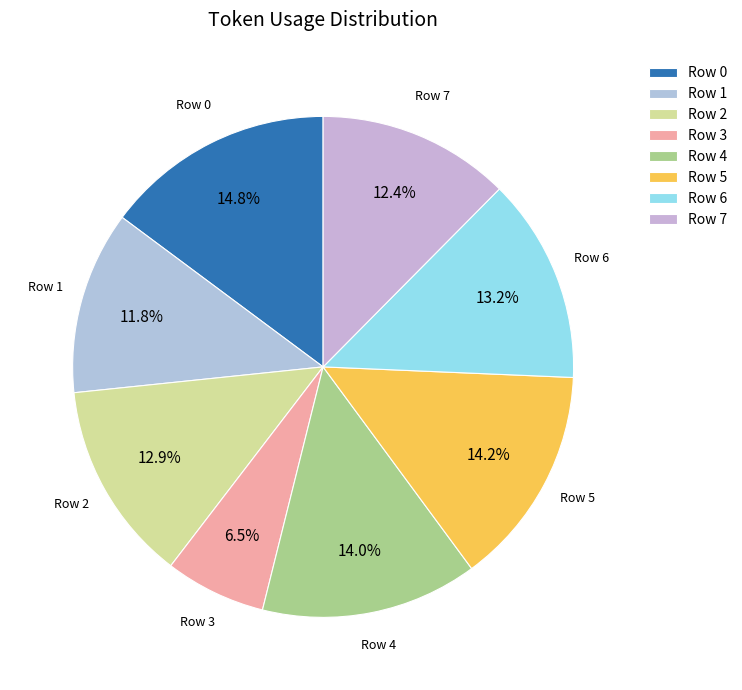

To the nearest percent, what is the difference between the largest and smallest slice percentages?

8%